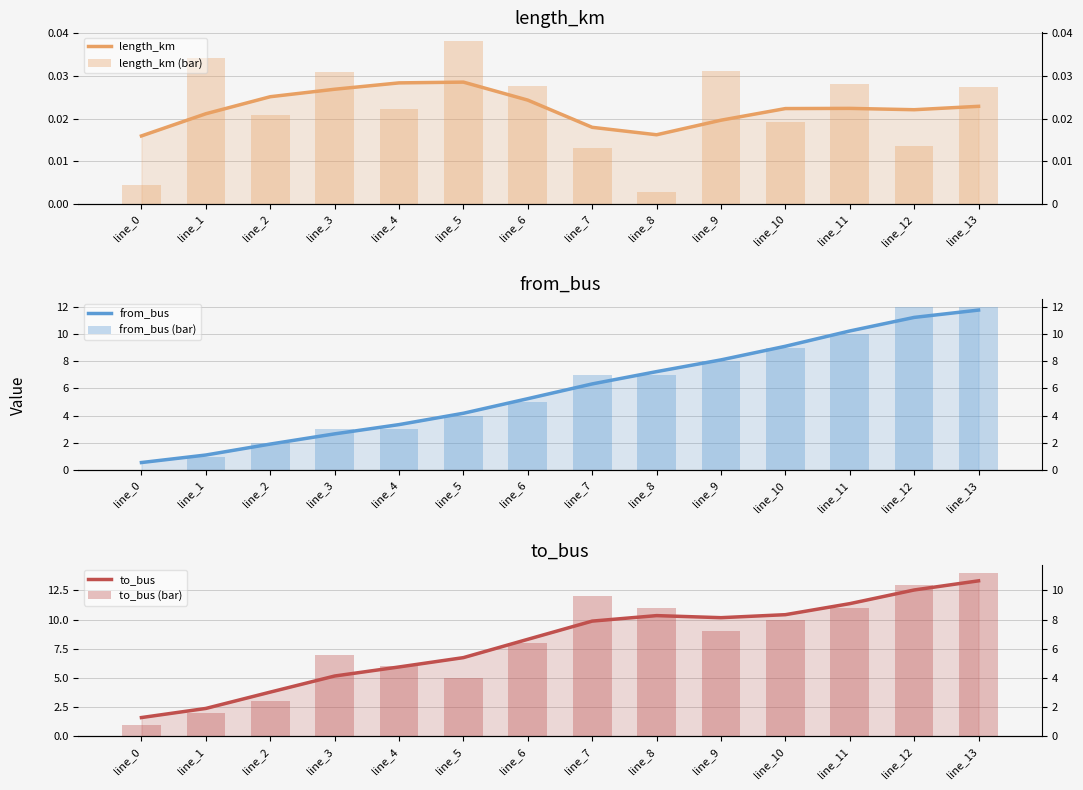

Reading left to right, transcribe all the data shown in this chart.

length_km: line_0=0.0	line_1=0.0	line_2=0.0	line_3=0.0	line_4=0.0	line_5=0.0	line_6=0.0	line_7=0.0	line_8=0.0	line_9=0.0	line_10=0.0	line_11=0.0	line_12=0.0	line_13=0.0
length_km (bar): line_0=0.0	line_1=0.0	line_2=0.0	line_3=0.0	line_4=0.0	line_5=0.0	line_6=0.0	line_7=0.0	line_8=0.0	line_9=0.0	line_10=0.0	line_11=0.0	line_12=0.0	line_13=0.0
from_bus: line_0=0.6	line_1=1.1	line_2=1.9	line_3=2.7	line_4=3.3	line_5=4.2	line_6=5.3	line_7=6.3	line_8=7.2	line_9=8.1	line_10=9.1	line_11=10.2	line_12=11.2	line_13=11.8
from_bus (bar): line_0=0.0	line_1=1.0	line_2=2.0	line_3=3.0	line_4=3.0	line_5=4.0	line_6=5.0	line_7=7.0	line_8=7.0	line_9=8.0	line_10=9.0	line_11=10.0	line_12=12.0	line_13=12.0
to_bus: line_0=1.6	line_1=2.4	line_2=3.8	line_3=5.2	line_4=5.9	line_5=6.7	line_6=8.3	line_7=9.9	line_8=10.3	line_9=10.2	line_10=10.4	line_11=11.4	line_12=12.5	line_13=13.3
to_bus (bar): line_0=1.0	line_1=2.0	line_2=3.0	line_3=7.0	line_4=6.0	line_5=5.0	line_6=8.0	line_7=12.0	line_8=11.0	line_9=9.0	line_10=10.0	line_11=11.0	line_12=13.0	line_13=14.0